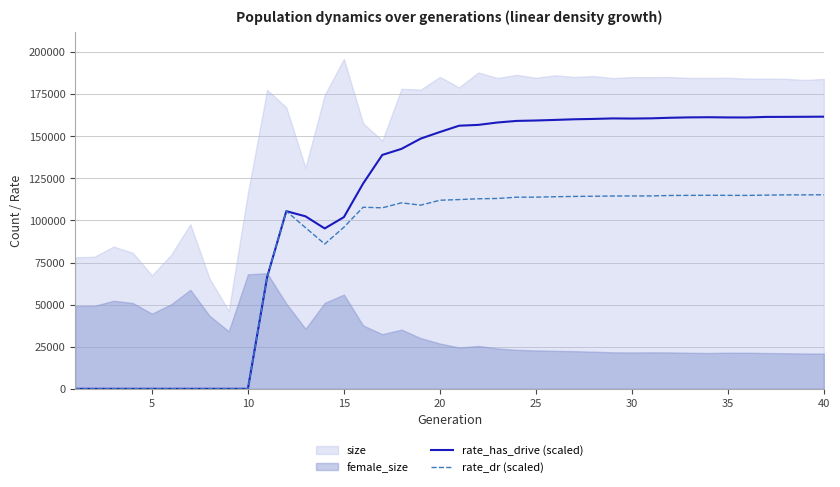

What is the average value of the rate_dr (scaled) series?

82112.1